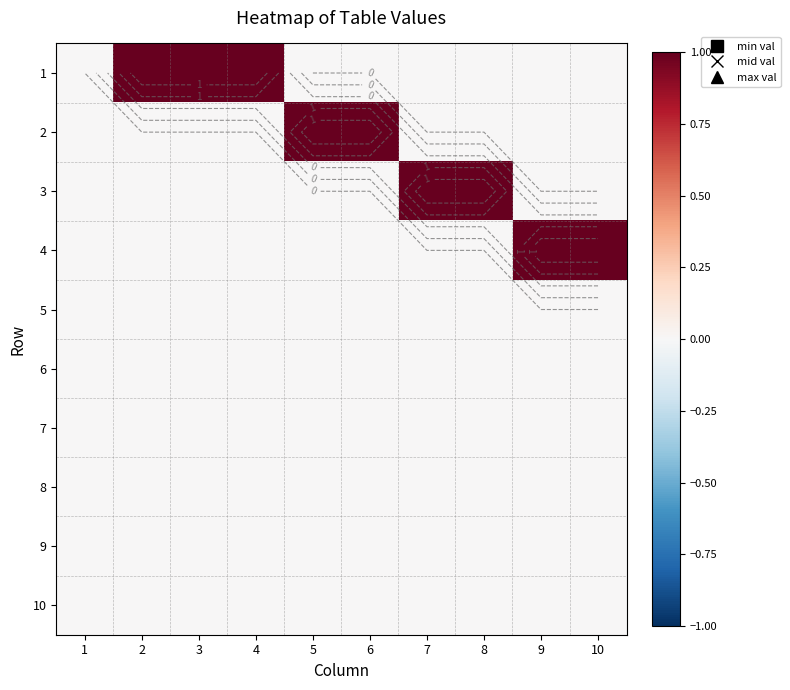

The value of 1 at 6 is 0. True or false?

True